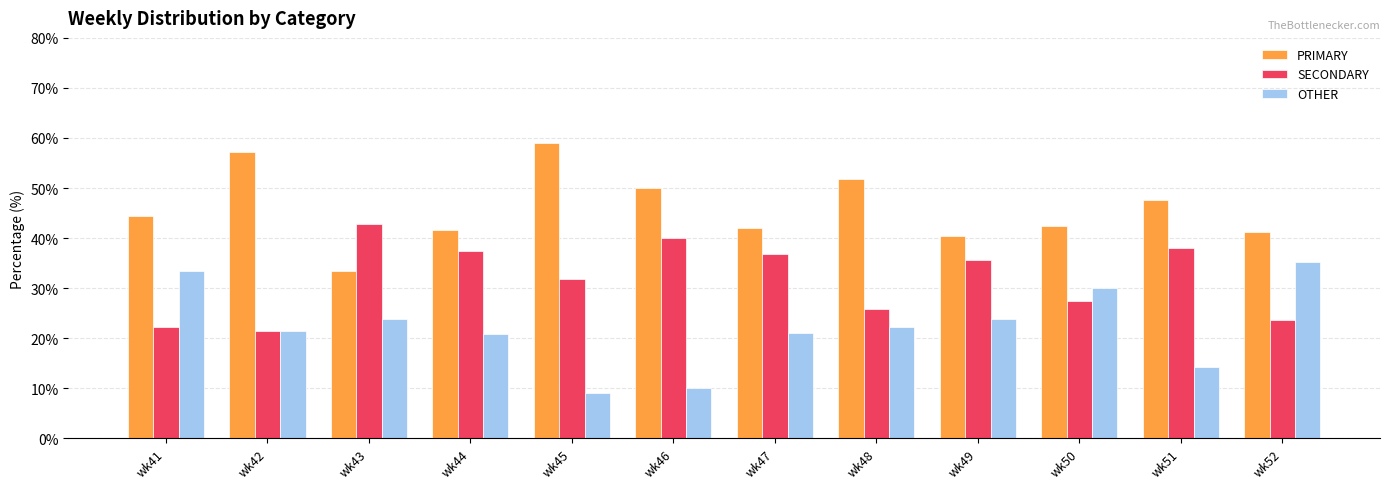

What is the difference between the maximum and minimum values in the SECONDARY series?

21.4